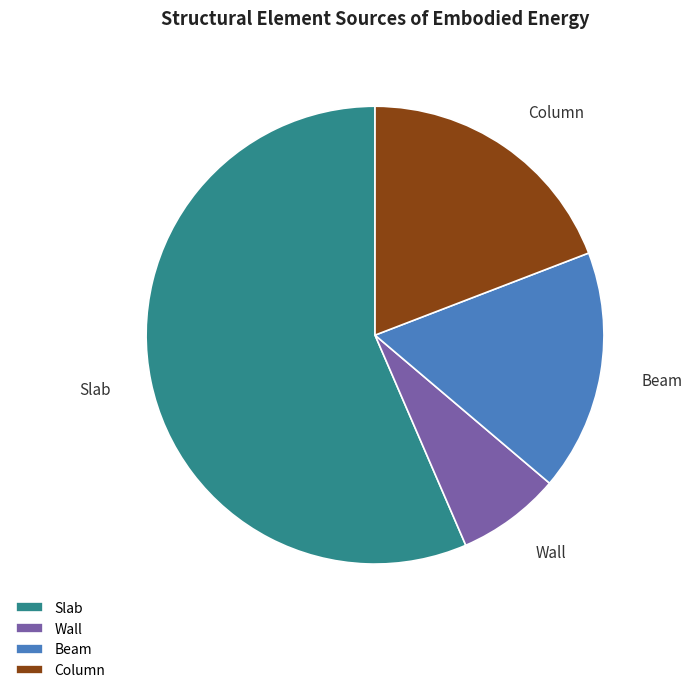

Does Slab represent more than half of the total?

Yes